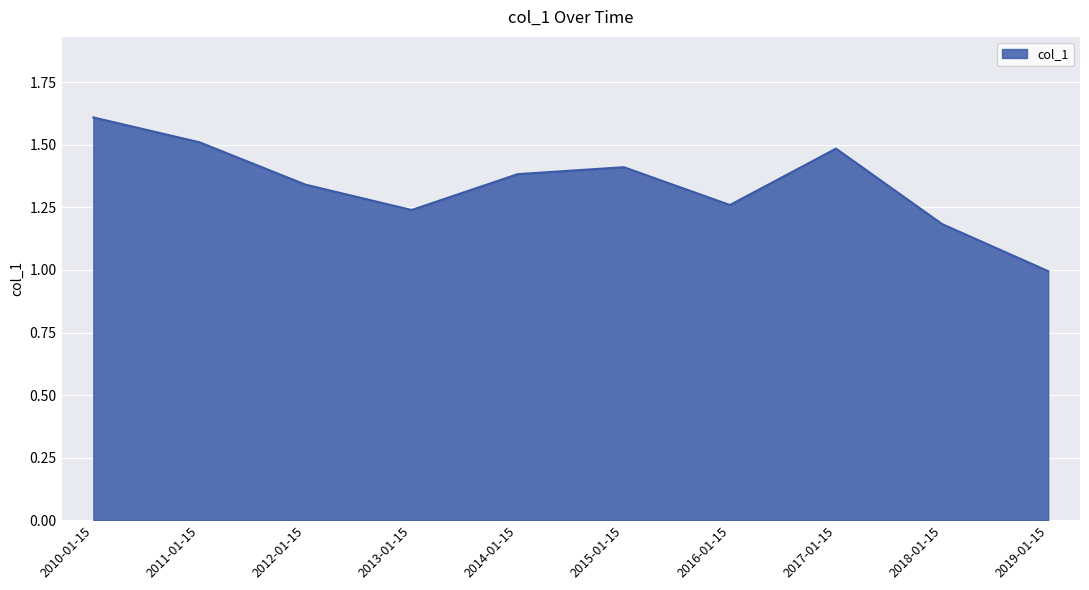

Does the chart display data point markers on the line(s)?

No